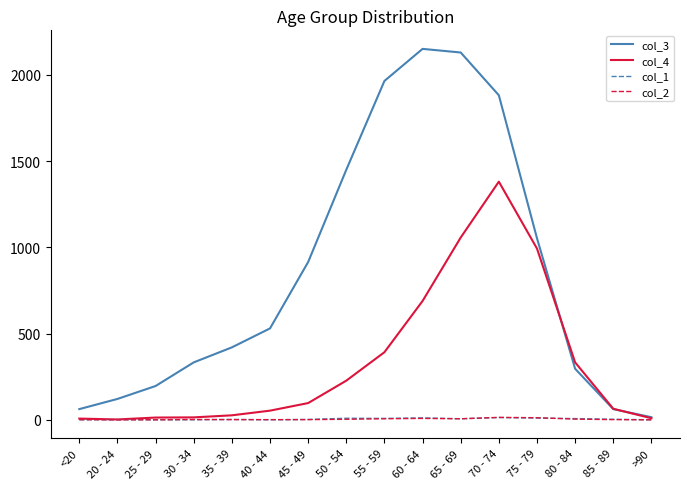

The value of col_3 at 75 - 79 is 1053. True or false?

True